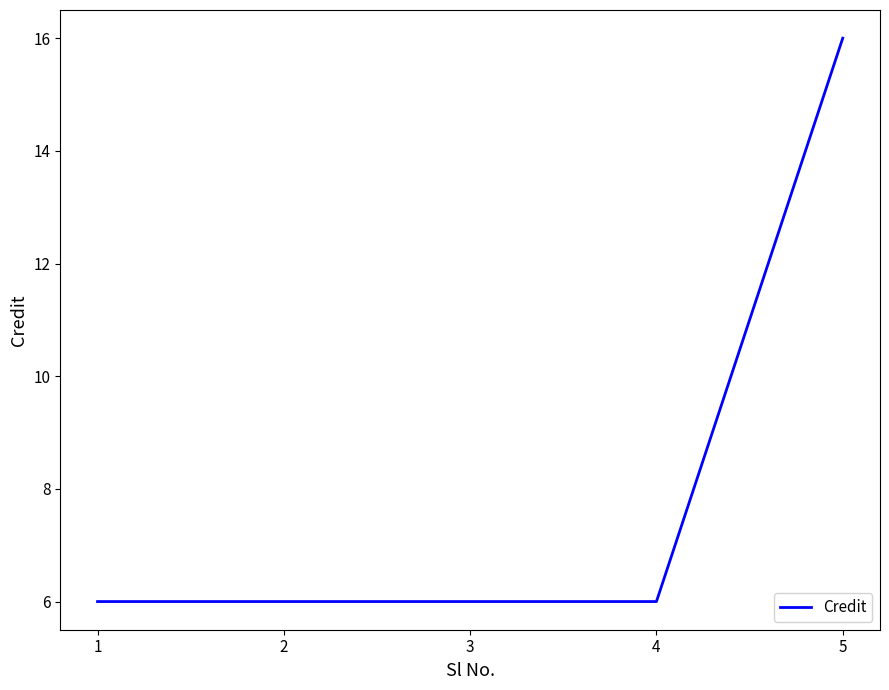

Which has a higher value, 5 or 4?

5